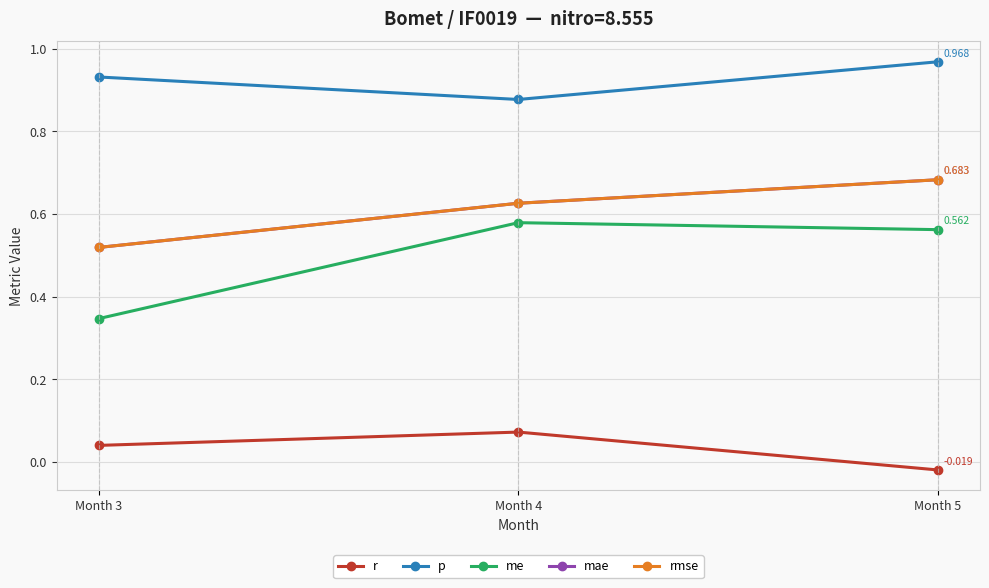

List the labels in order of mae value, smallest first.

Month 3, Month 4, Month 5